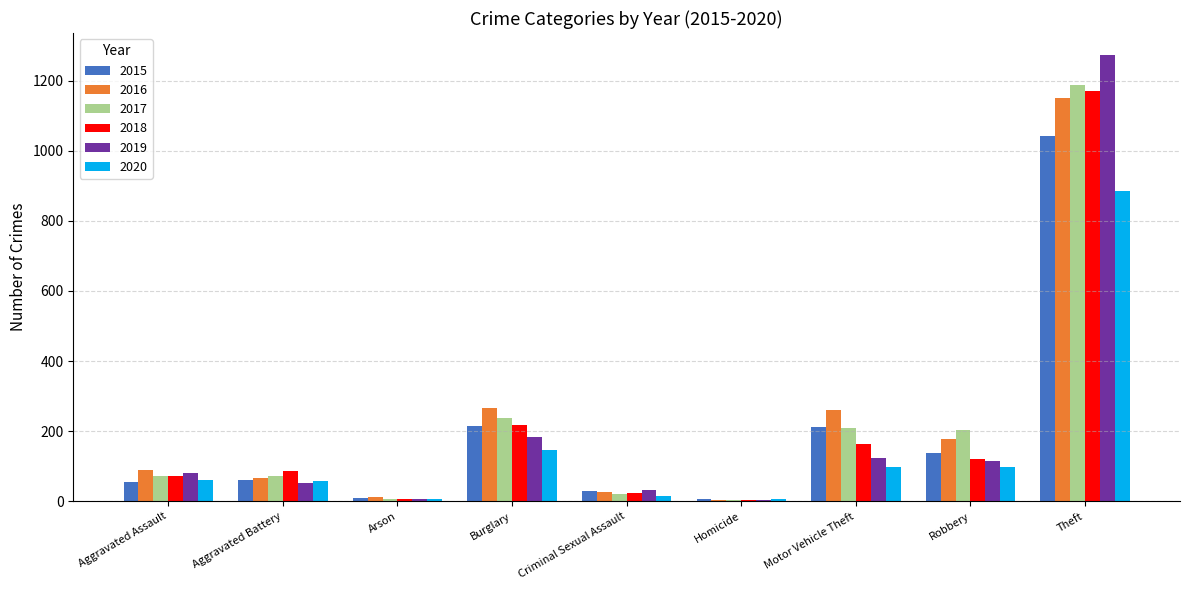

What is the sum of all 2015 values?

1768